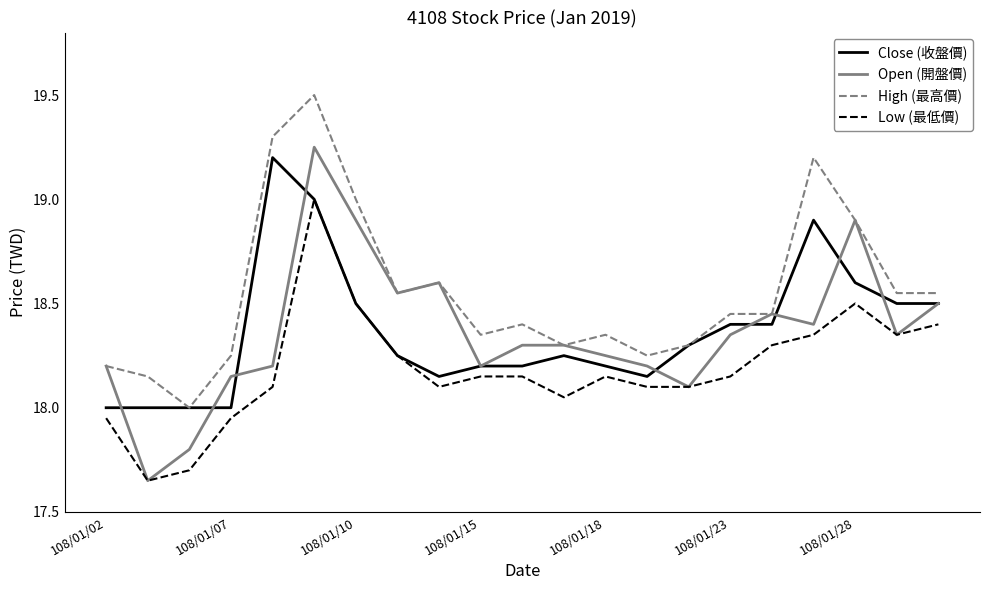

What is the maximum value shown in the chart?

19.5